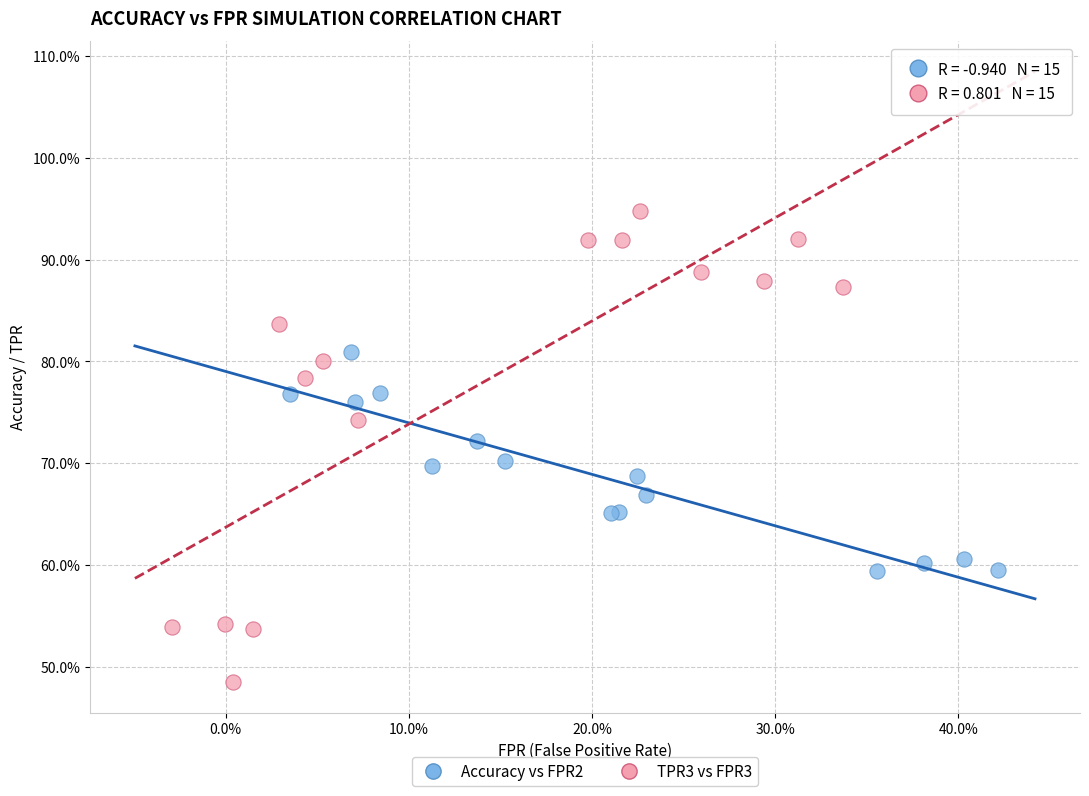

What are all the series names shown in the legend?

Accuracy vs FPR2, TPR3 vs FPR3